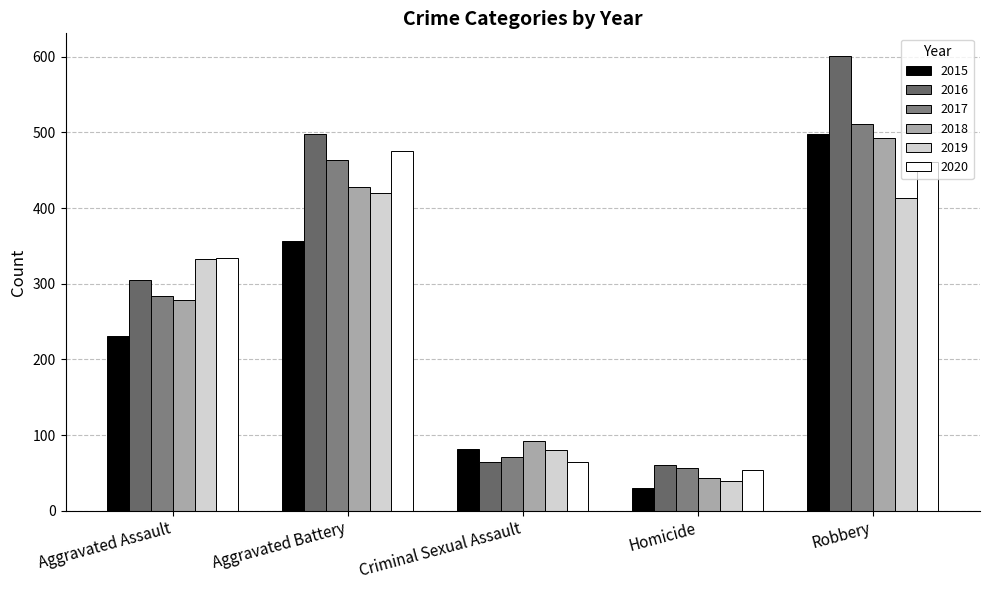

Reading left to right, transcribe all the data shown in this chart.

2015: 231	356	82	30	498
2016: 305	498	64	60	601
2017: 284	464	71	56	511
2018: 279	428	92	44	493
2019: 333	420	80	40	414
2020: 334	475	64	54	461